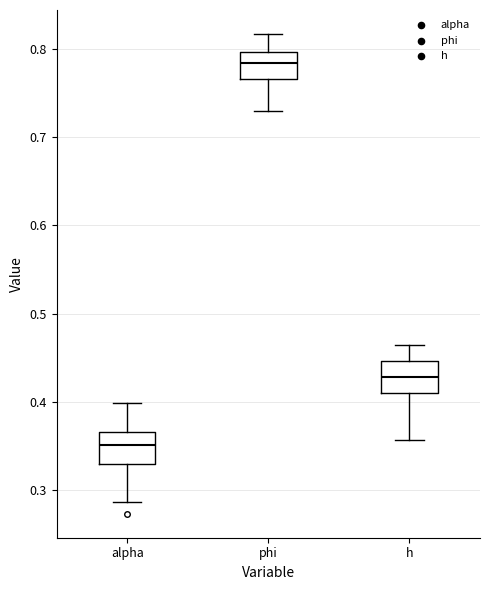

Where does the lower whisker of the box for alpha end on the y-axis? The values are not printed on the chart, so give them approximately, as read against the axis.

0.29